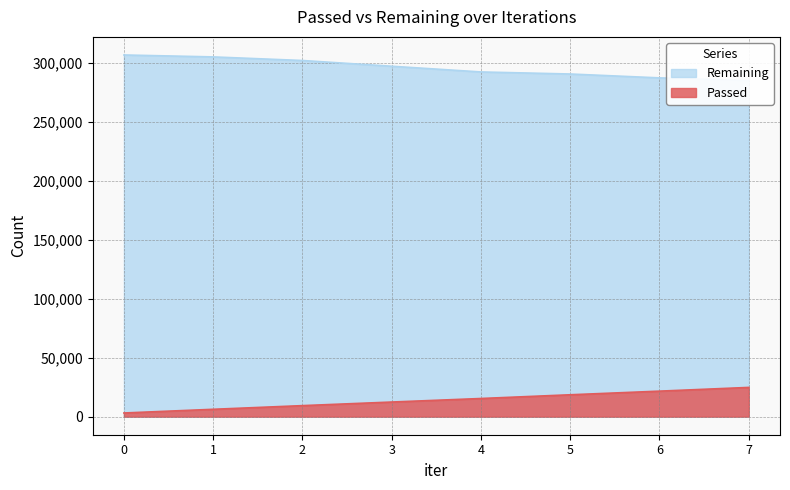

List the labels in order of Passed value, smallest first.

0, 1, 2, 3, 4, 5, 6, 7